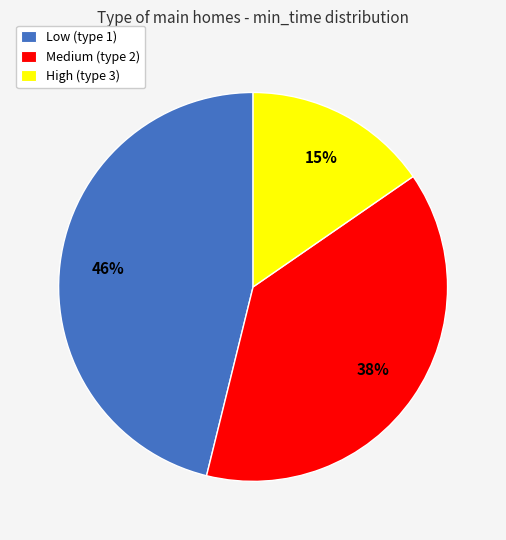

Which slice is the largest?

Low (type 1)